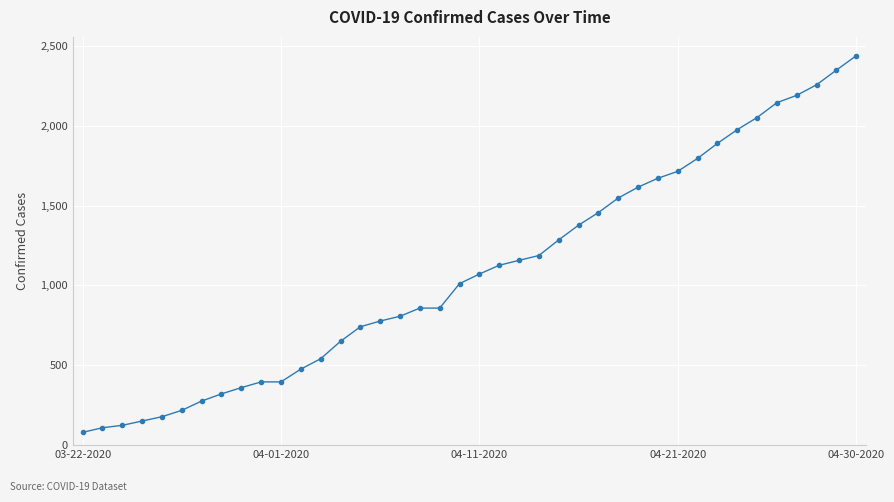

What is the greatest value displayed?

2438